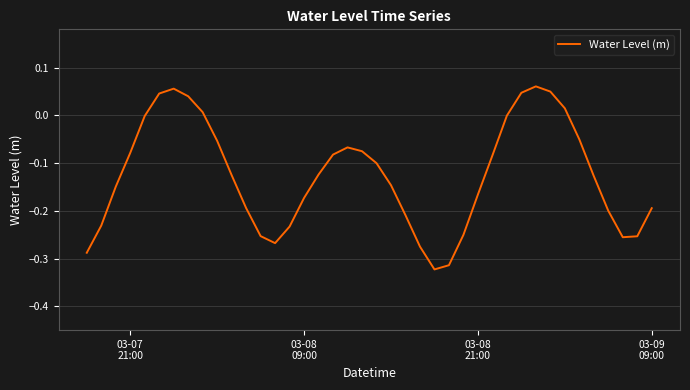

What is the difference between the maximum and minimum values?

0.4